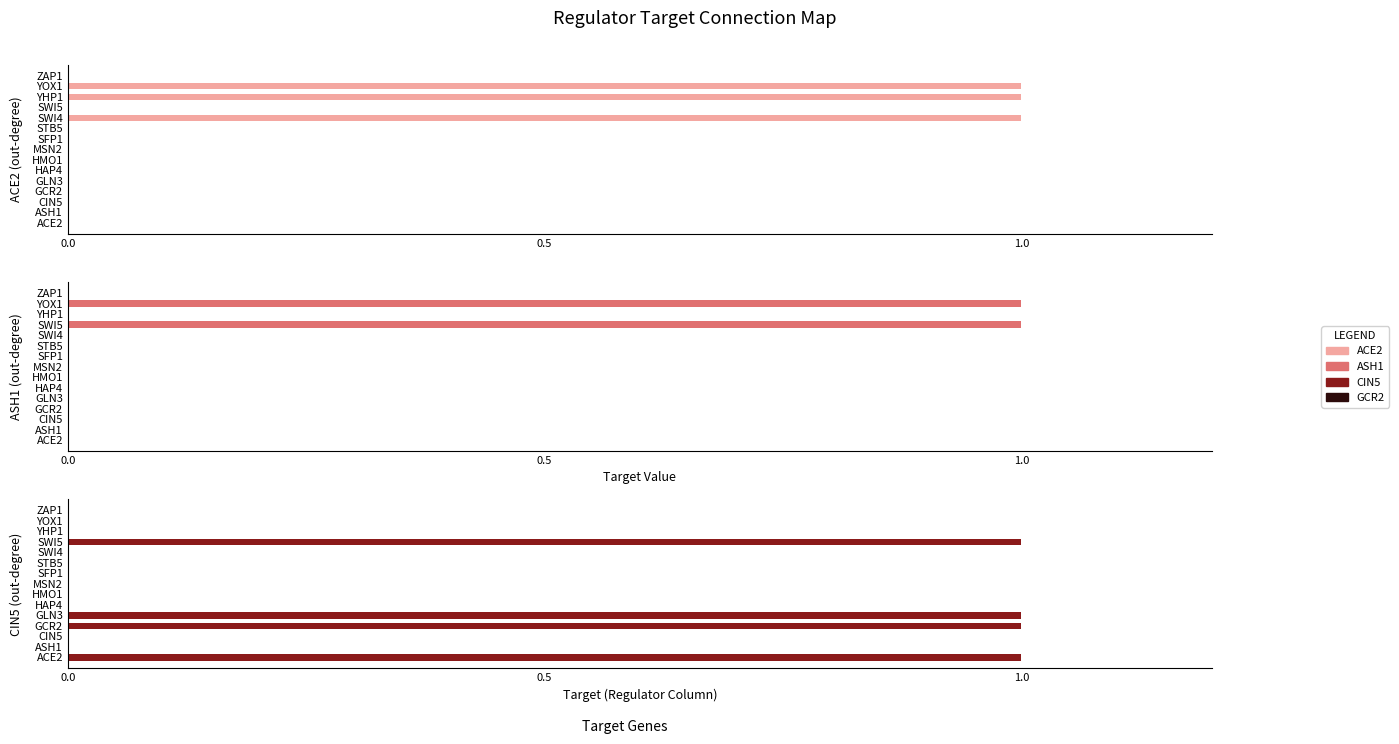

Reading right to left, transcribe all the data shown in this chart.

ACE2: 0	1	1	0	1	0	0	0	0	0	0	0	0	0	0
ASH1: 0	1	0	1	0	0	0	0	0	0	0	0	0	0	0
CIN5: 0	0	0	1	0	0	0	0	0	0	1	1	0	0	1